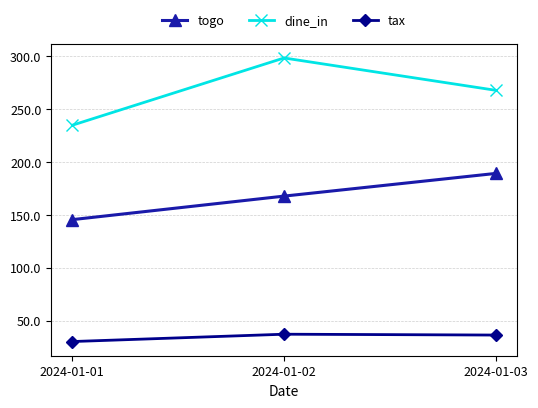

What is the value of the tax point at the 3rd from the left?

36.6